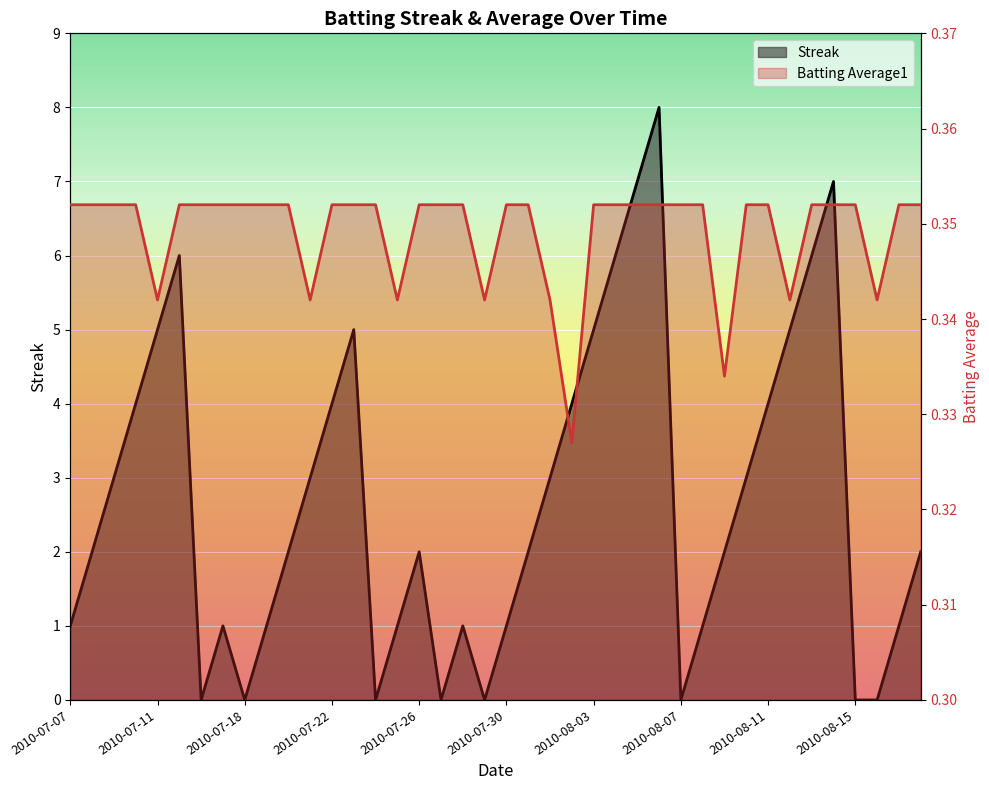

After their last crossing, which series has the higher values: Streak or Batting Average1?

Streak